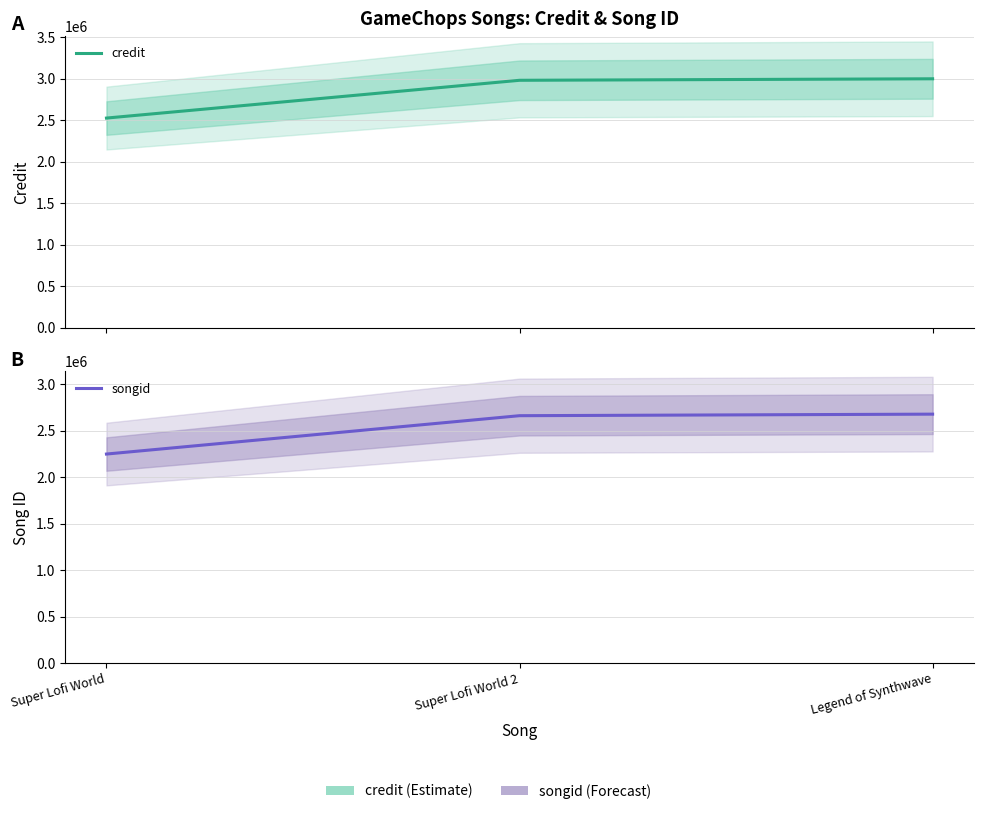

How many values in the songid series exceed 2661738?

1